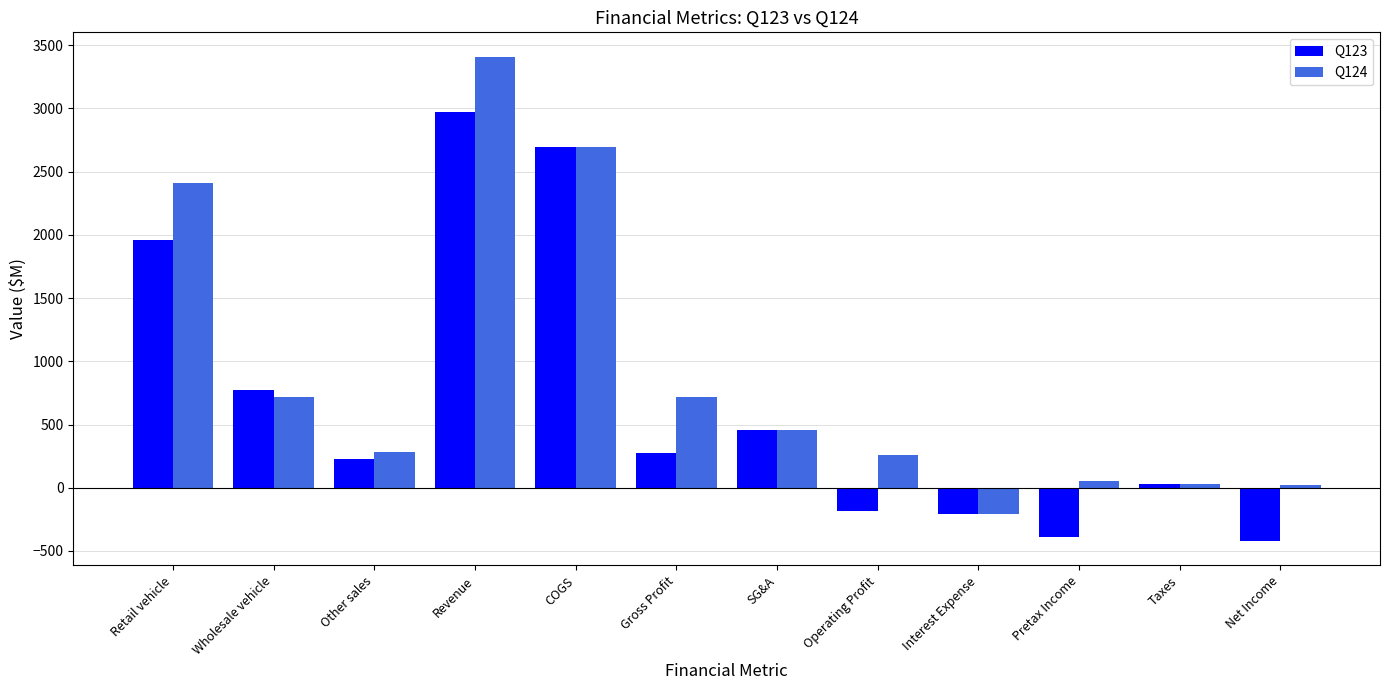

Which category has the lowest value in the Q124 series?

Interest Expense